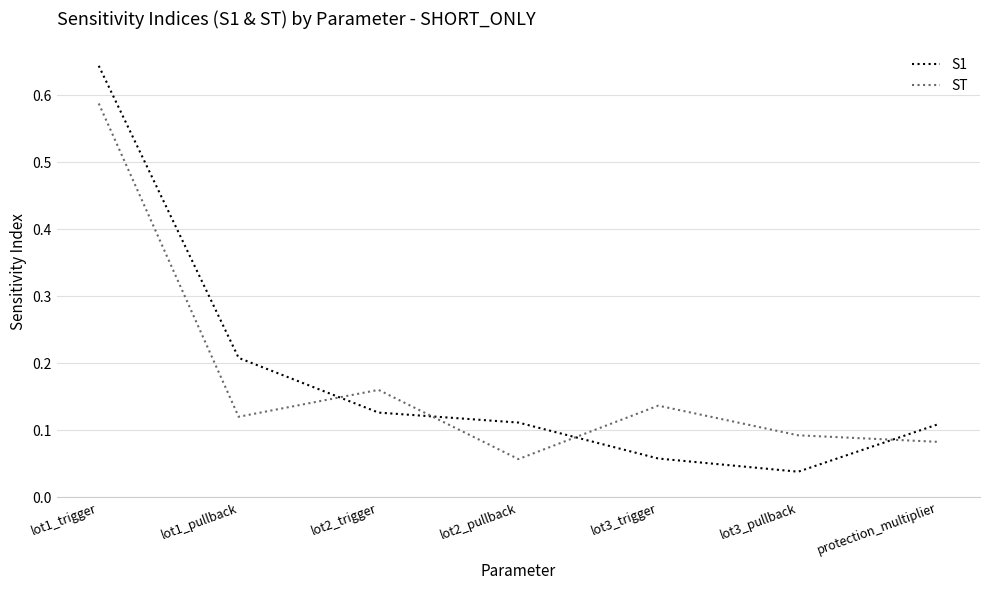

How many distinct data groups are displayed?

2